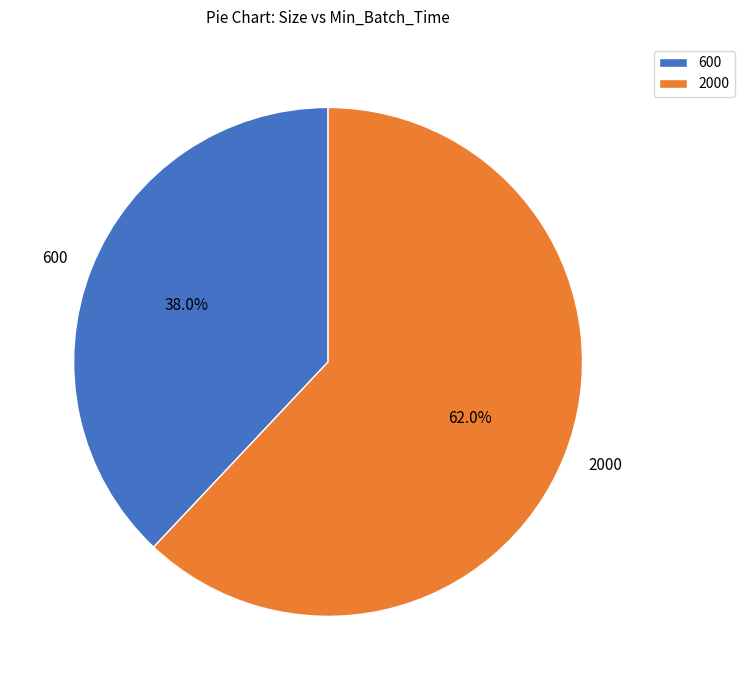

To the nearest percent, what is the combined percentage of 2000 and 600?

100%